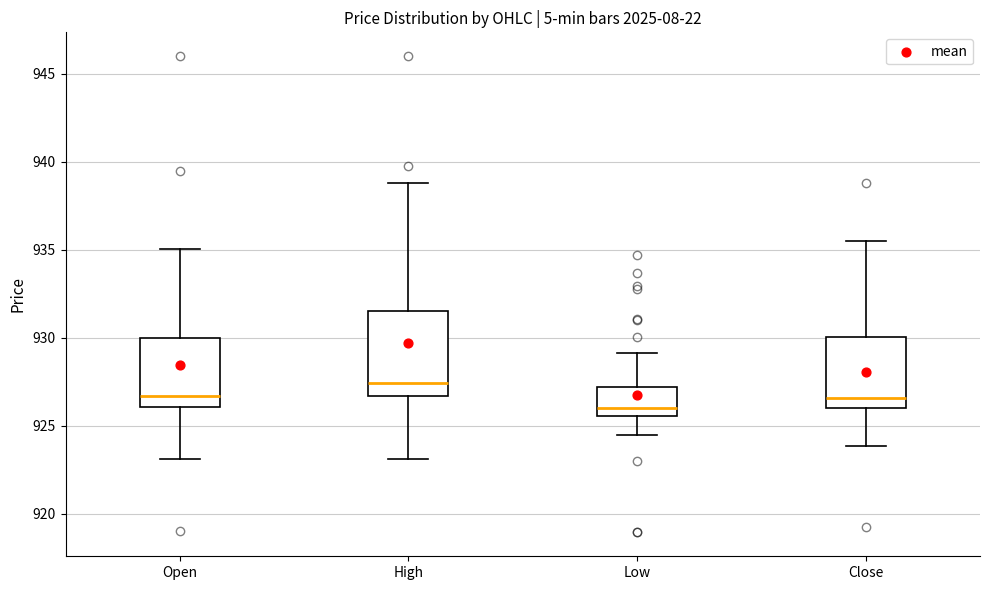

Which box's median line is the highest?

High